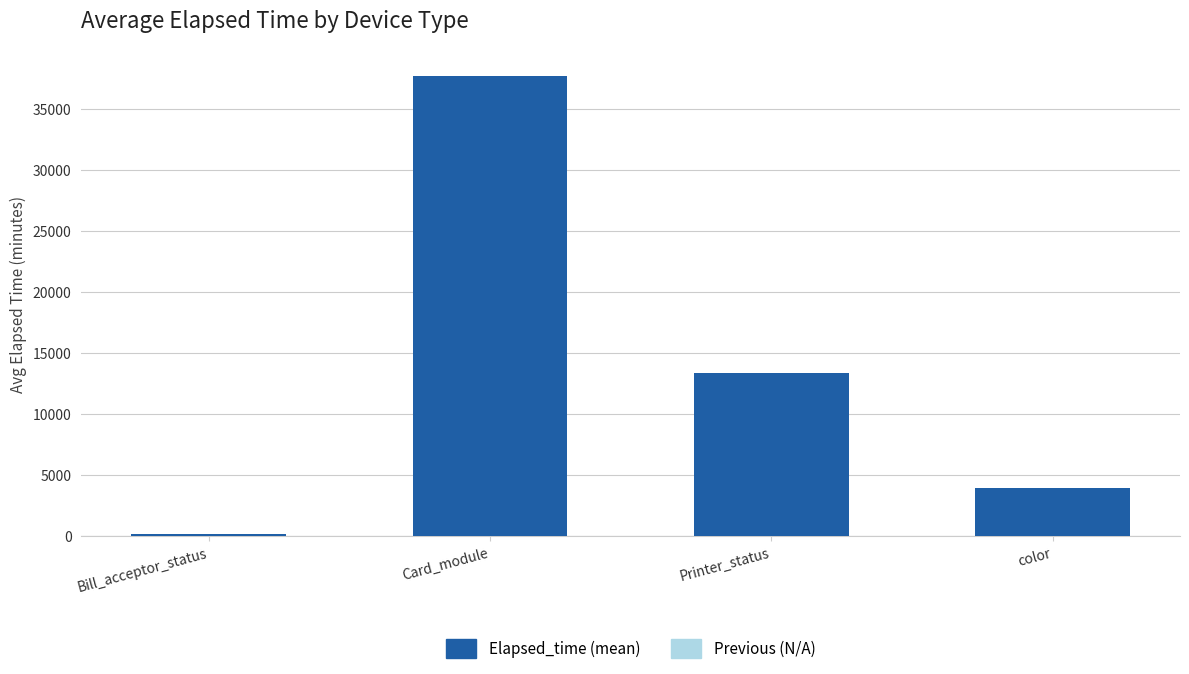

Which has a higher value, Bill_acceptor_status or Printer_status?

Printer_status